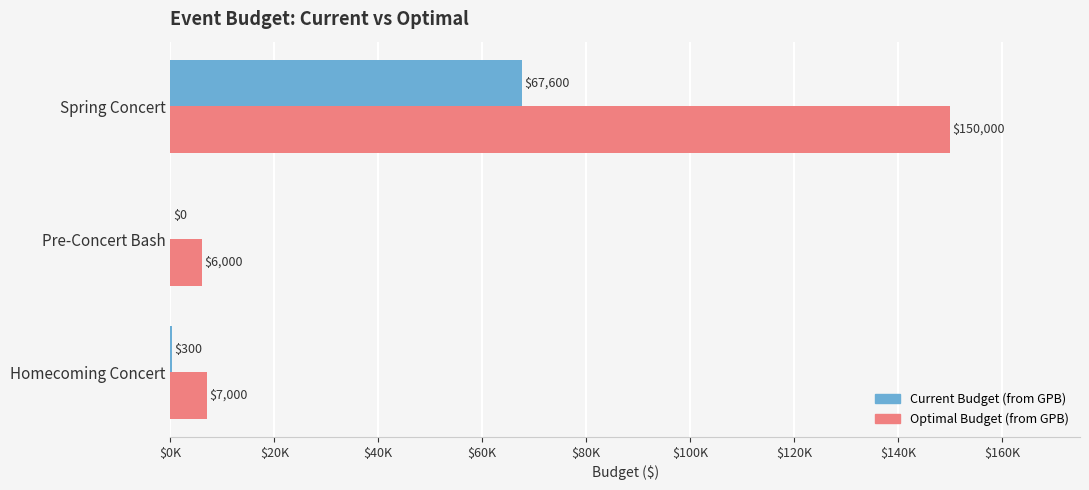

Reading right to left, what are all the values shown in this chart?

Current Budget (from GPB): 67600	0	300
Optimal Budget (from GPB): 150000	6000	7000